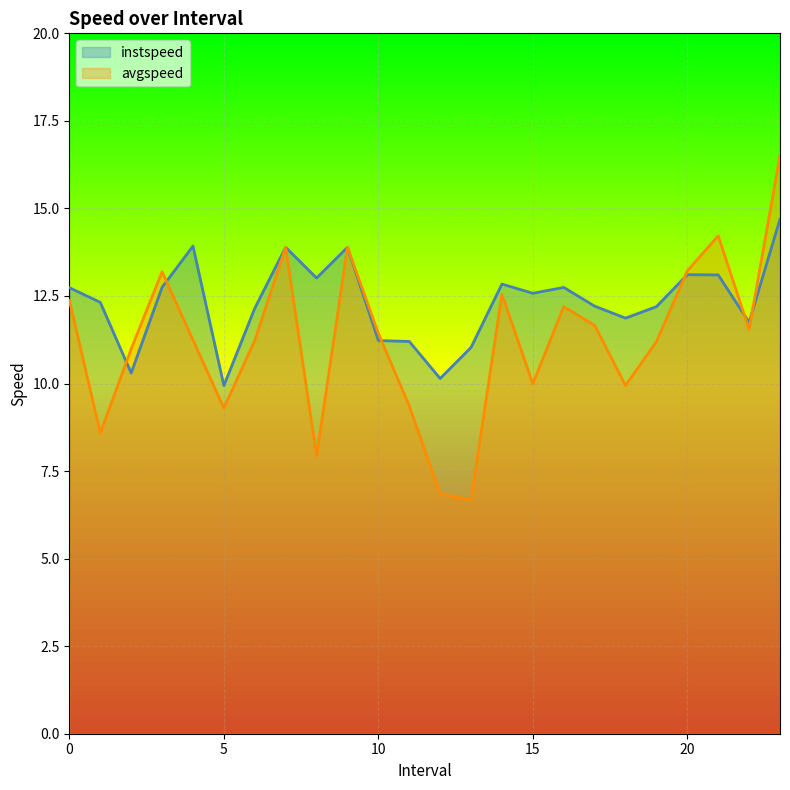

How many categories are shown in the chart?

24